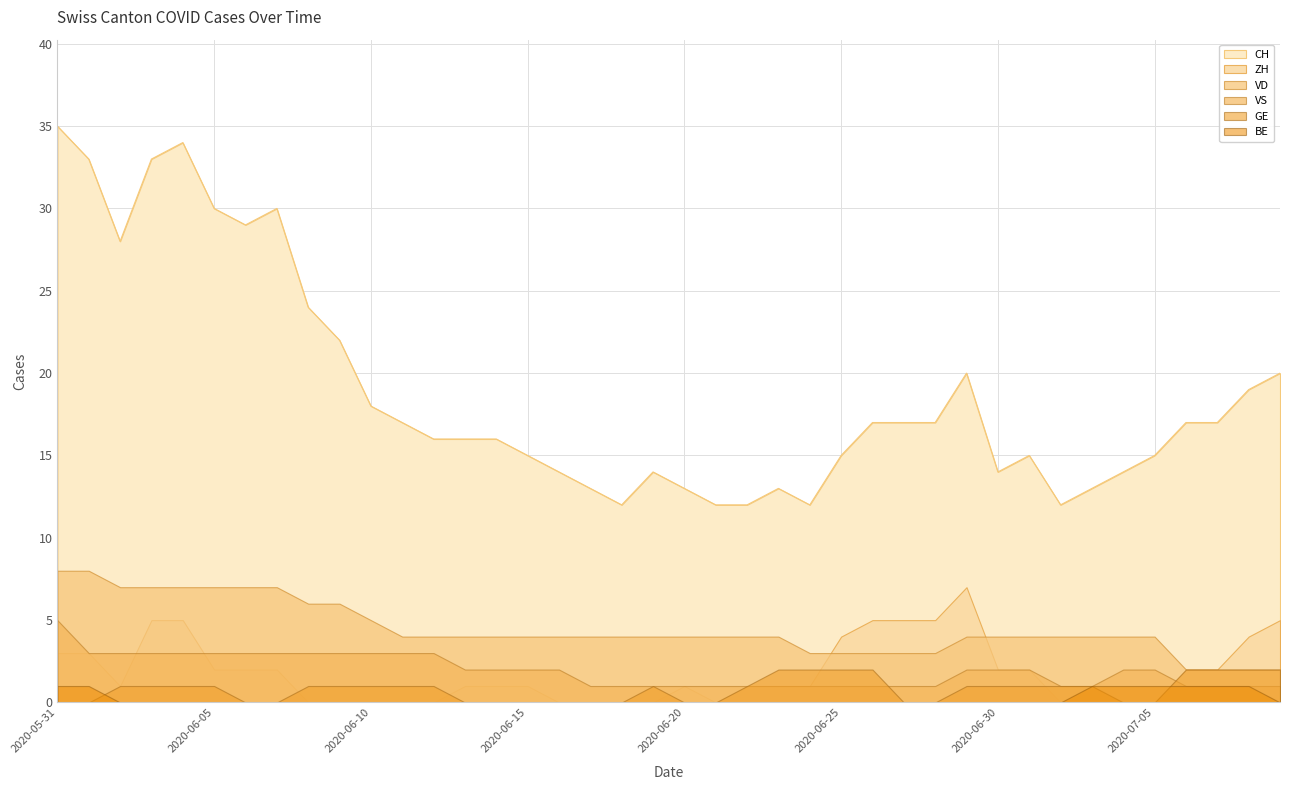

Rank the series at 2020-06-01 from lowest to highest value.

GE, BE, ZH, VS, VD, CH